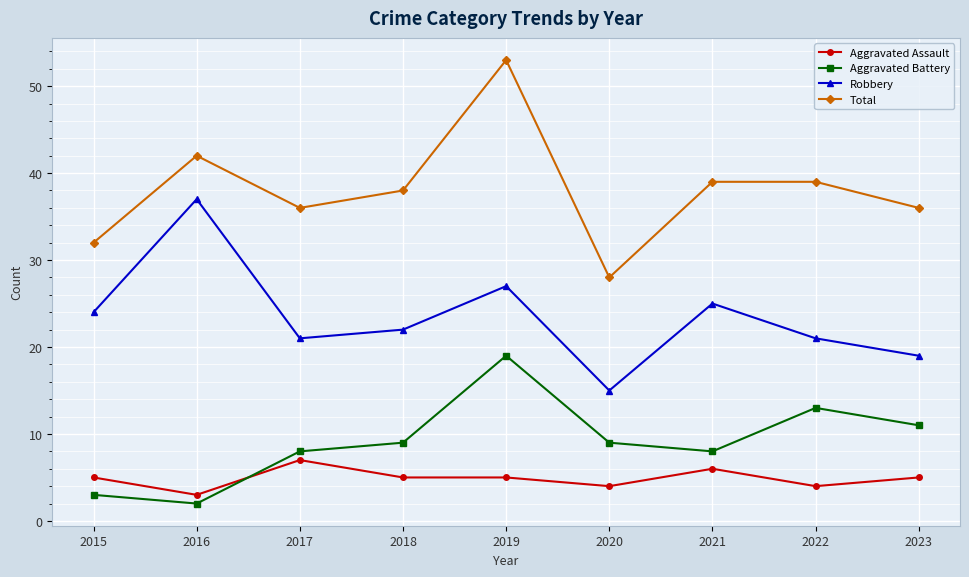

What is the difference between the Aggravated Battery values at 2020 and 2023?

2